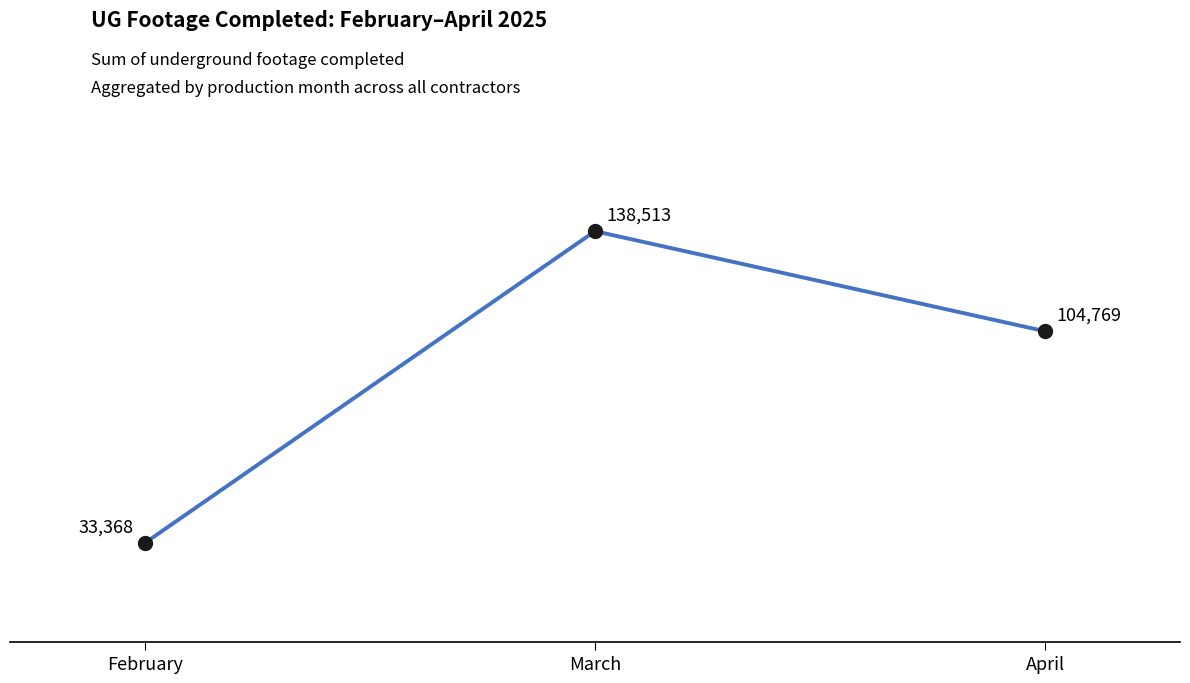

Where is the data nearest to the value 85940?

April